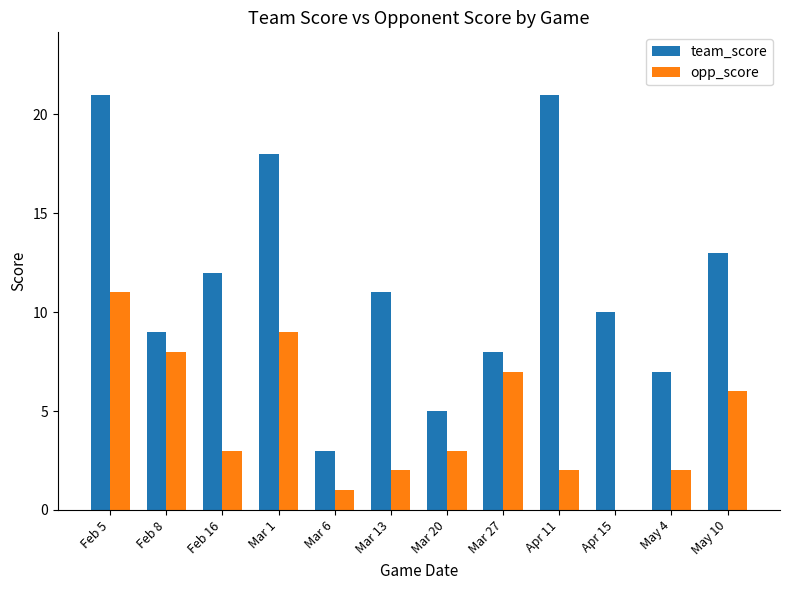

What is the sum of all team_score values?

138